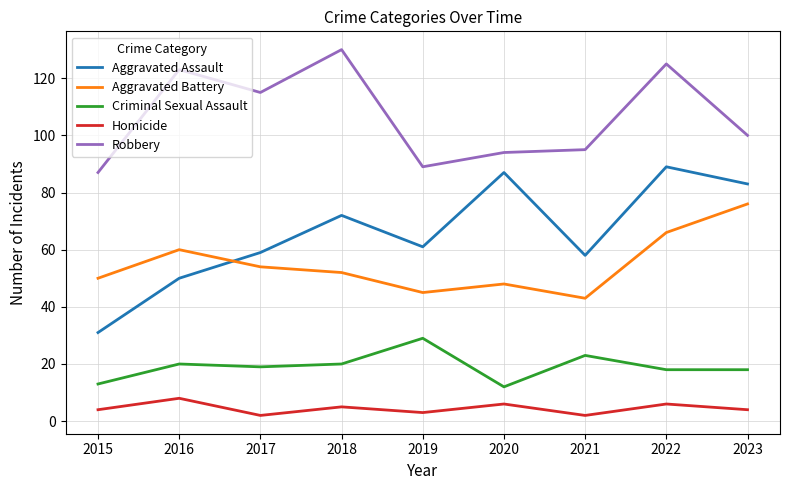

In Homicide, how many points are lower than both neighbors (excluding endpoints)?

3